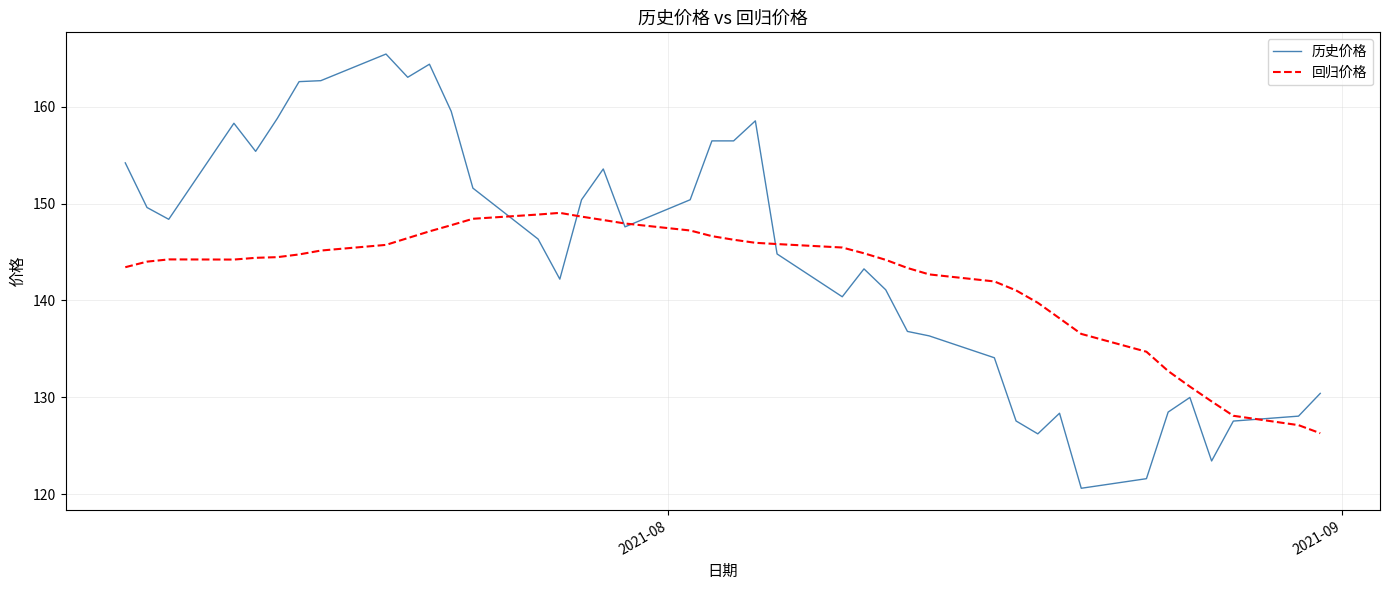

Count the number of categories in the chart.

40